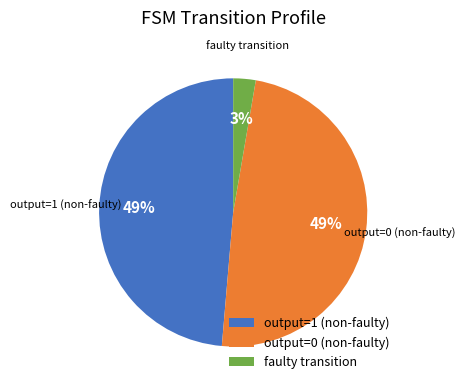

How many segments does this pie chart have?

3